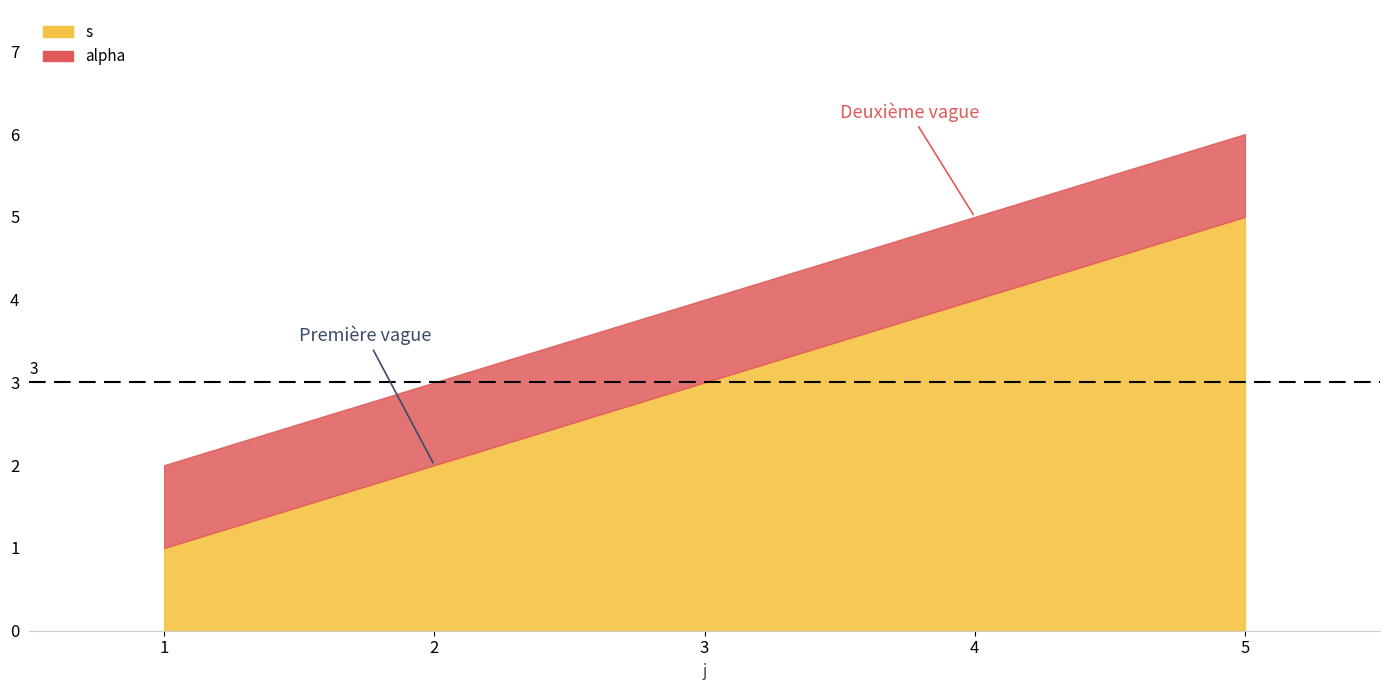

What is the lowest value of the alpha series?

1